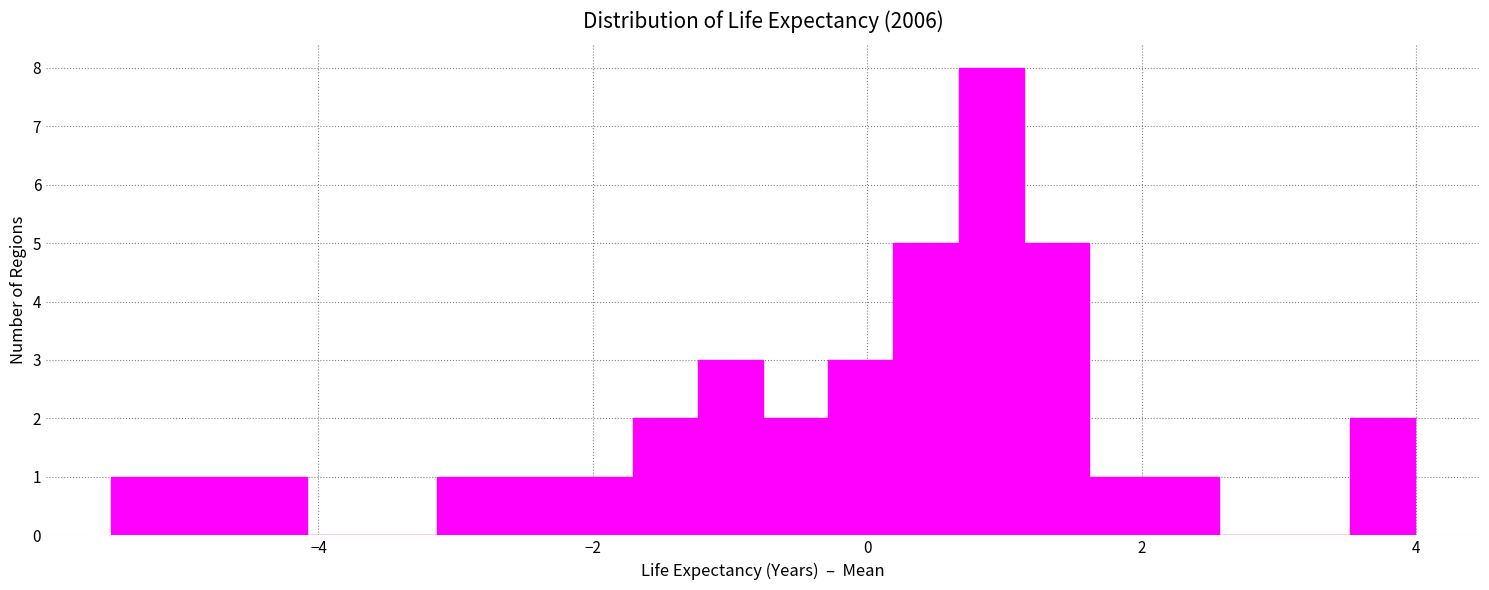

Around what value on the x-axis is the tallest bar? Give the approximate position of its centre, as read against the axis.

1.0